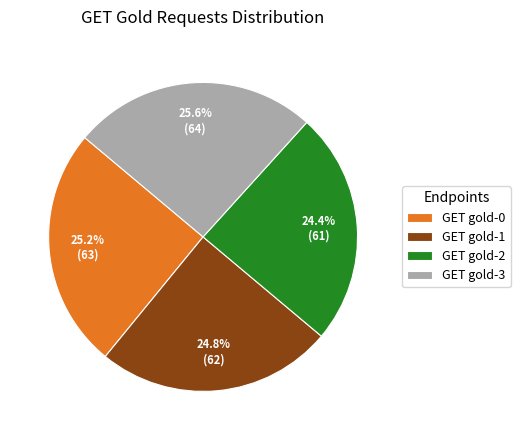

What percentage is the GET gold-0 slice, to the nearest percent?

25%